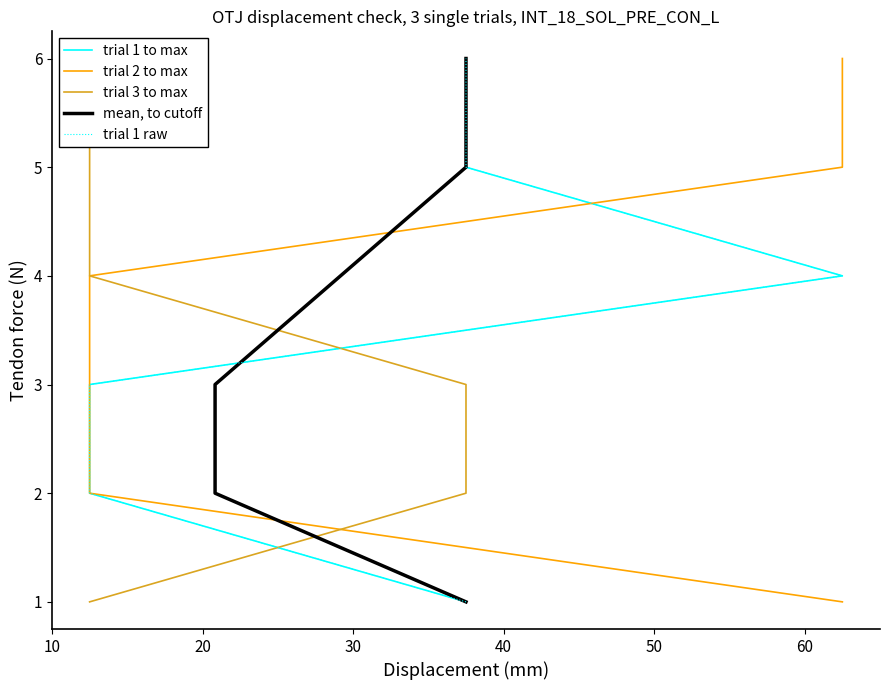

What is the difference between the maximum and minimum values in the trial 1 to max series?

5